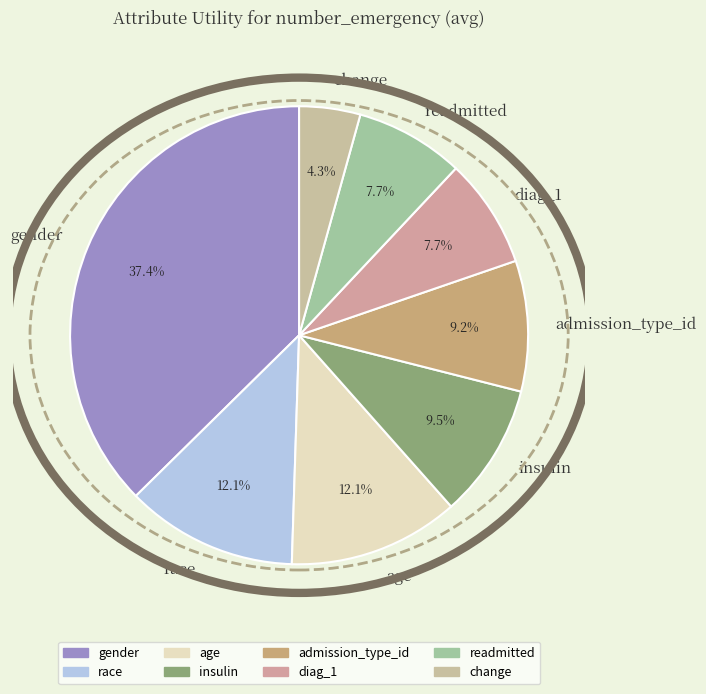

Combined, do gender and race account for over 50%?

No